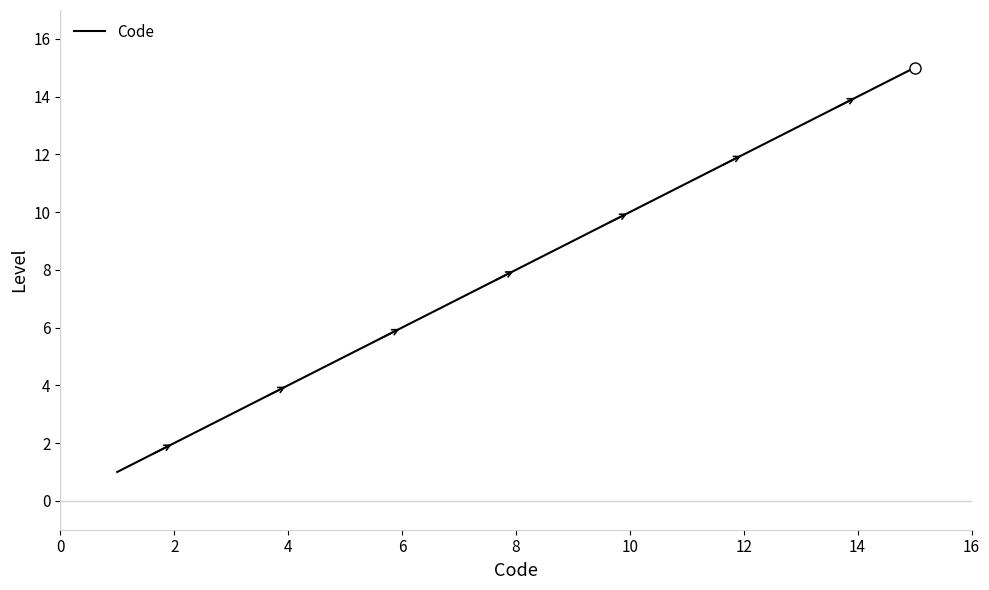

What is the greatest value displayed?

15